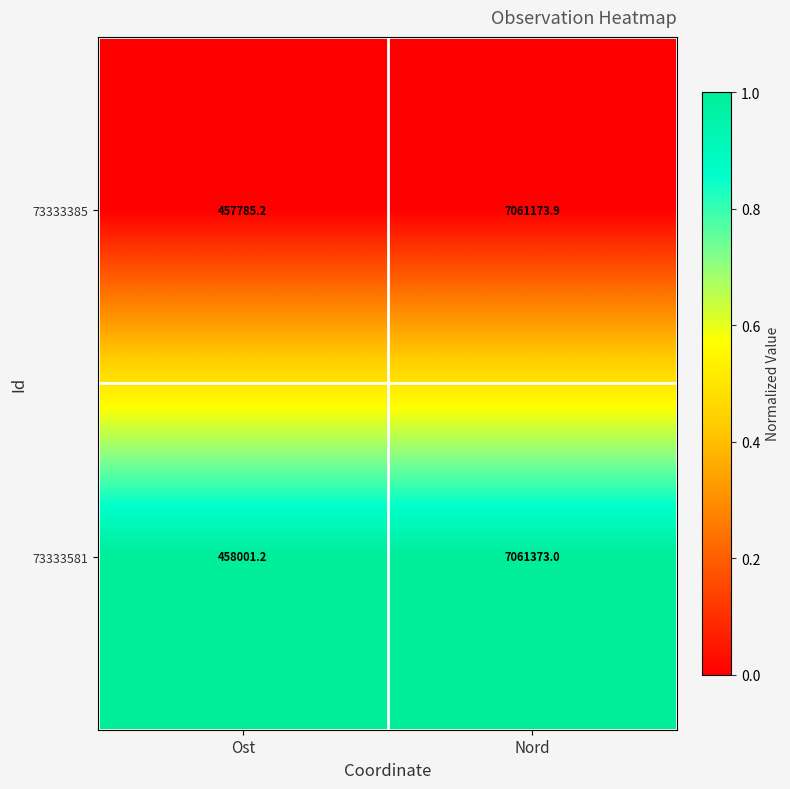

What is the total value across all series at Nord?

14122546.9